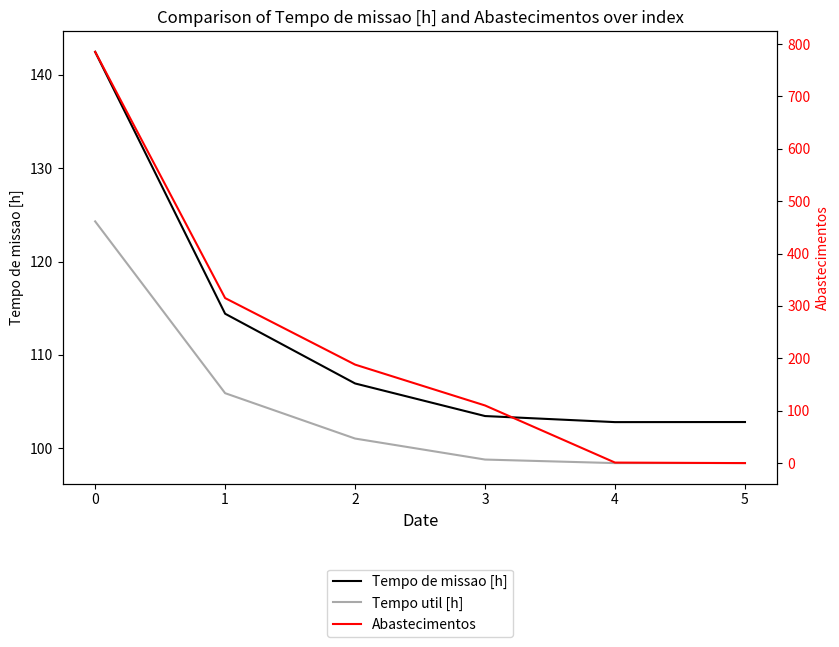

How many data points in Tempo de missao [h] are above 106?

3